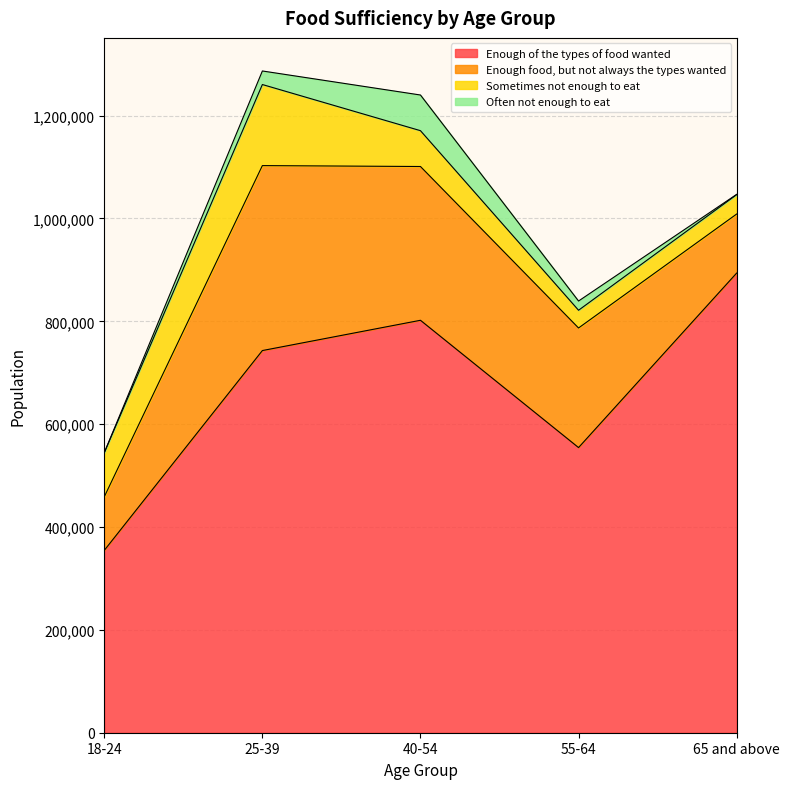

List the labels in order of Often not enough to eat value, largest first.

40-54, 25-39, 55-64, 65 and above, 18-24